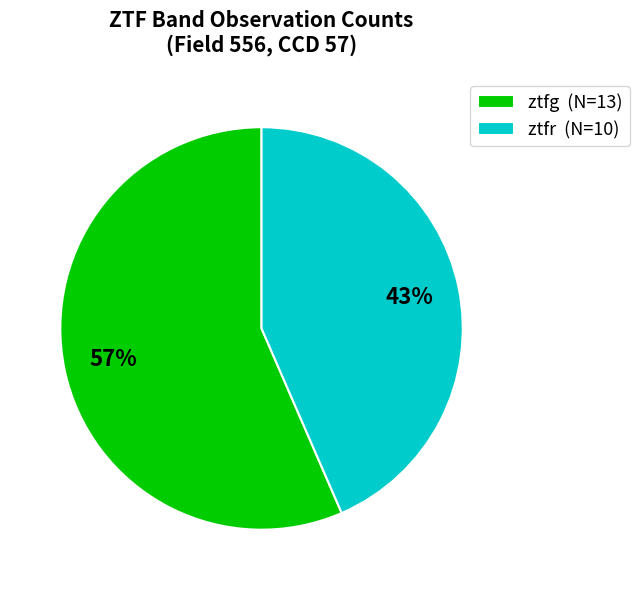

Between ztfg (N=13) and ztfr (N=10), which is larger?

ztfg (N=13)